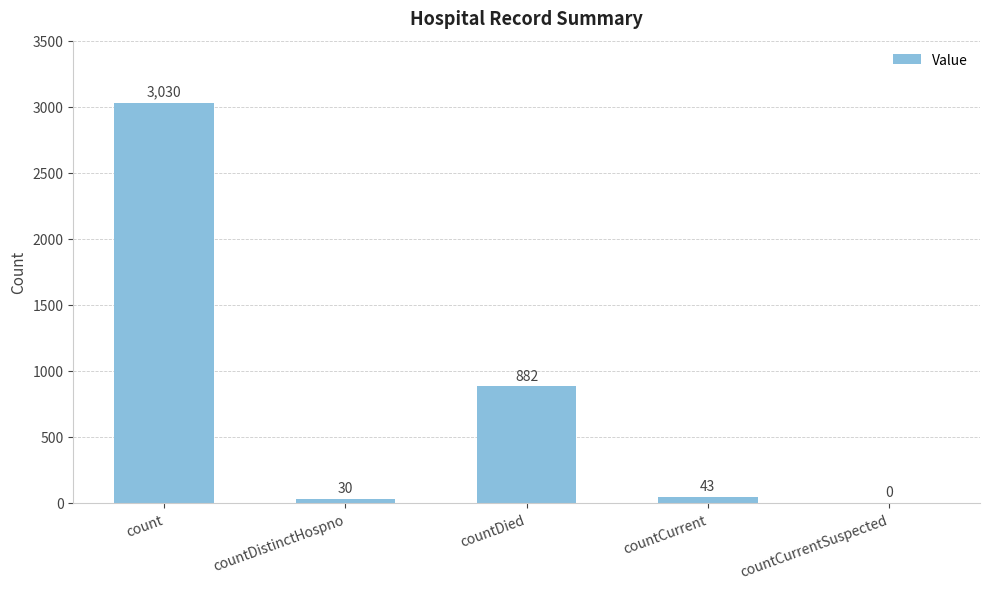

Reading left to right, transcribe all the data shown in this chart.

3030	30	882	43	0